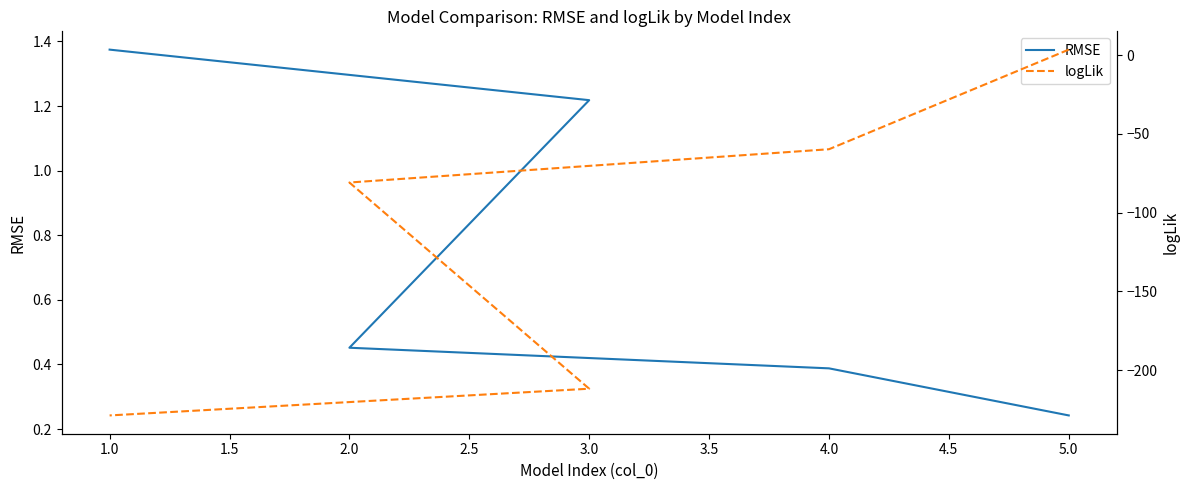

How many data points does each series have?

5